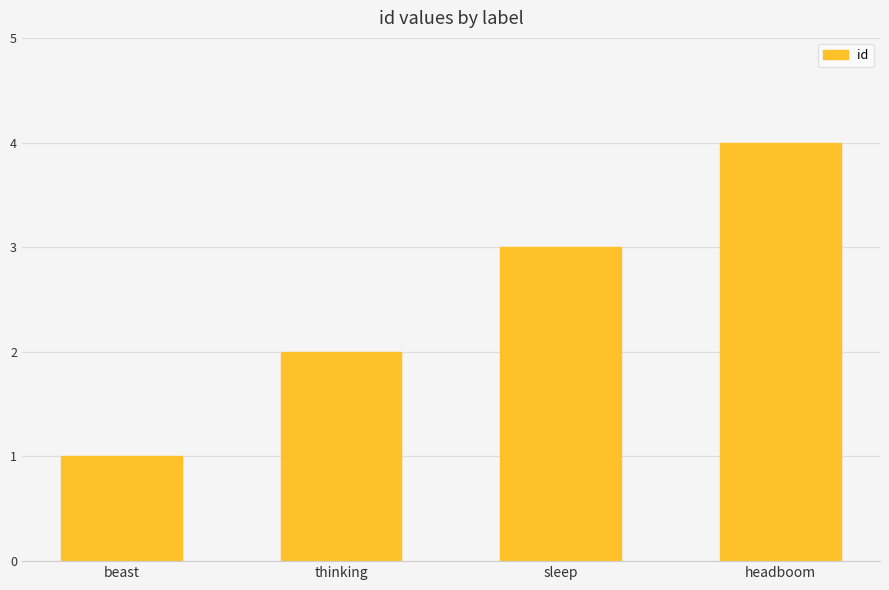

Does the chart contain any negative values?

No